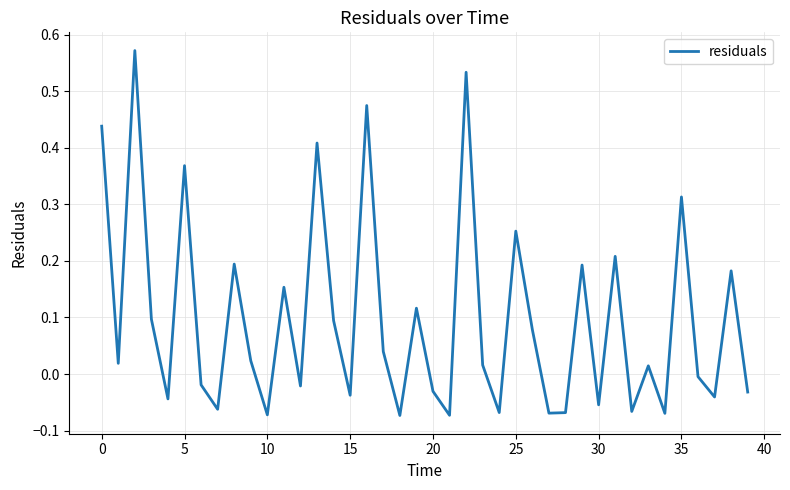

What is the smallest value displayed?

-0.1